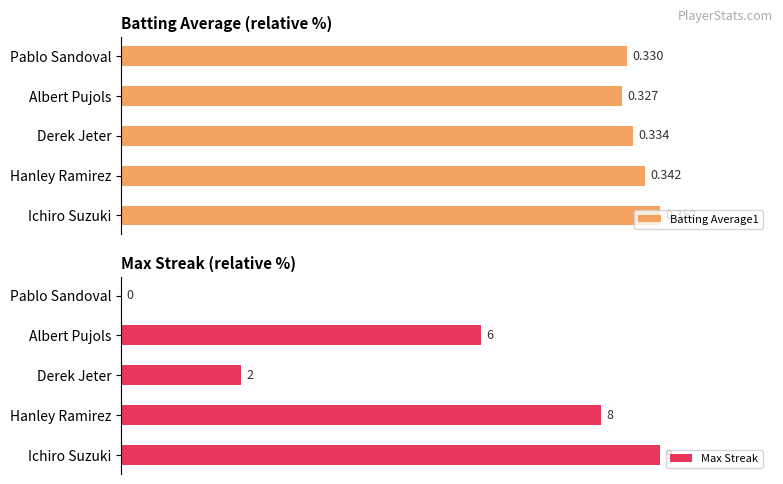

At how many categories does at least one series exceed 43?

5